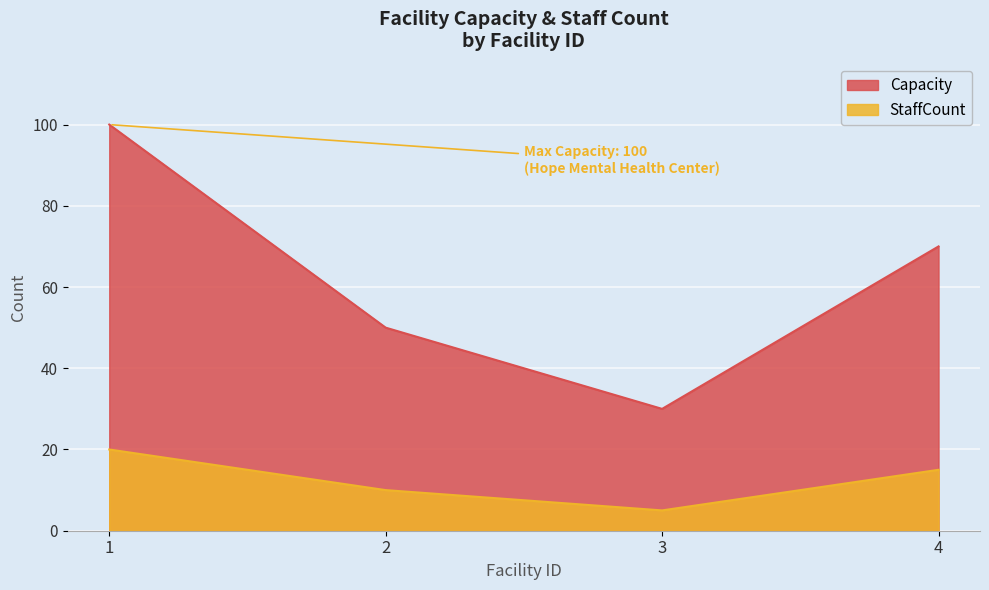

Which category has the highest value across all series?

1